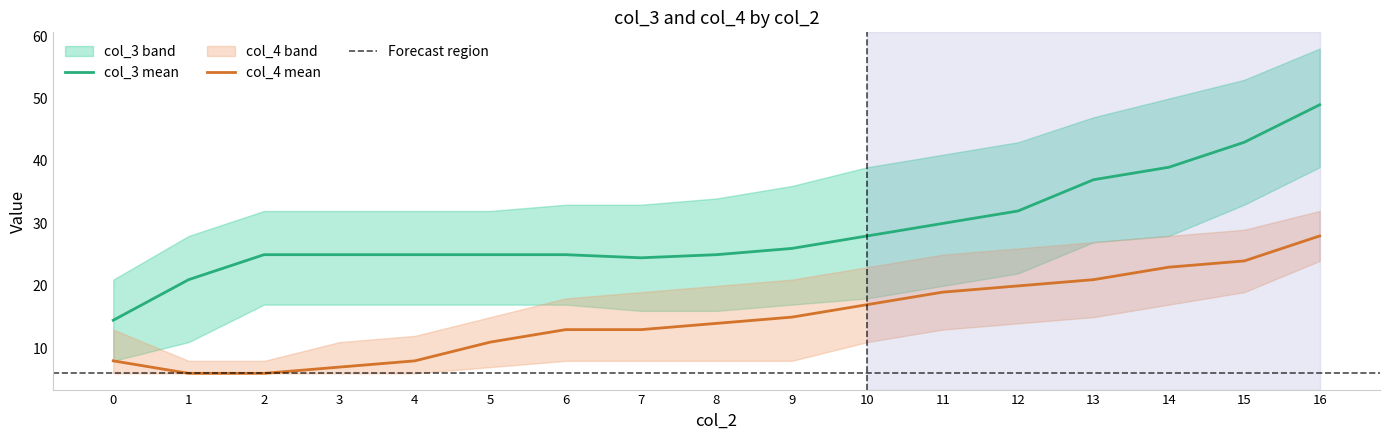

At which label does col_4 mean reach its peak?

16